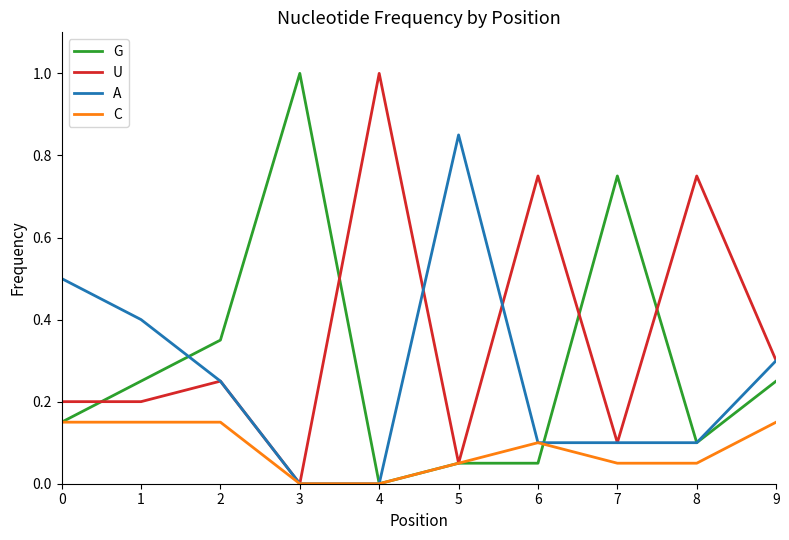

What is the spread (max minus min) of values at 7?

0.7